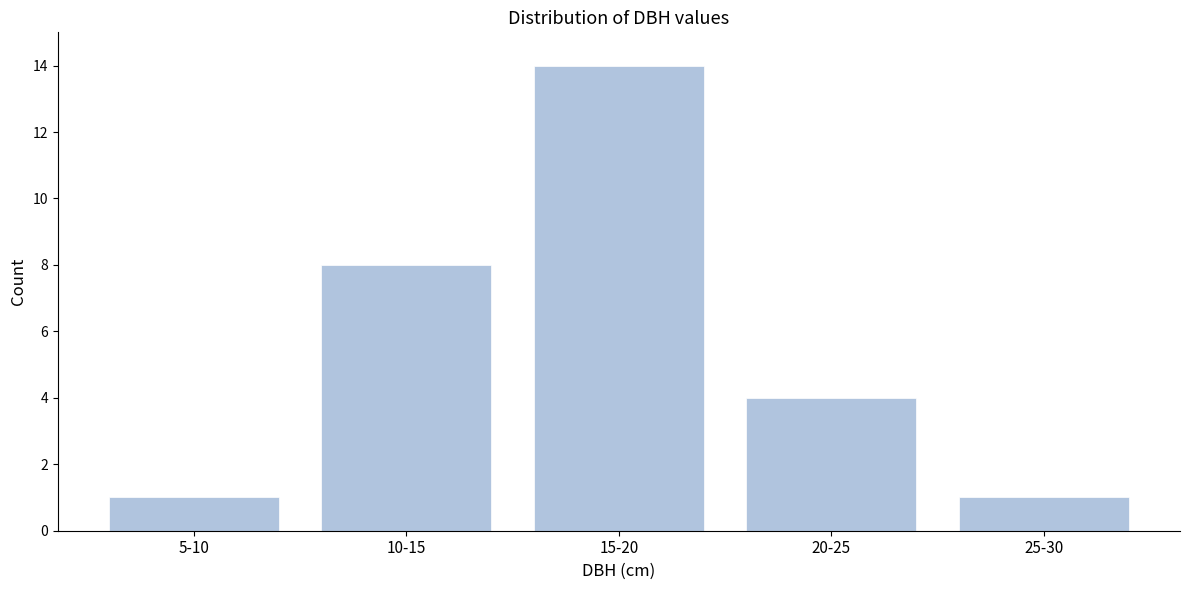

Reading left to right, list all the values displayed in this chart.

5-10=1	10-15=8	15-20=14	20-25=4	25-30=1